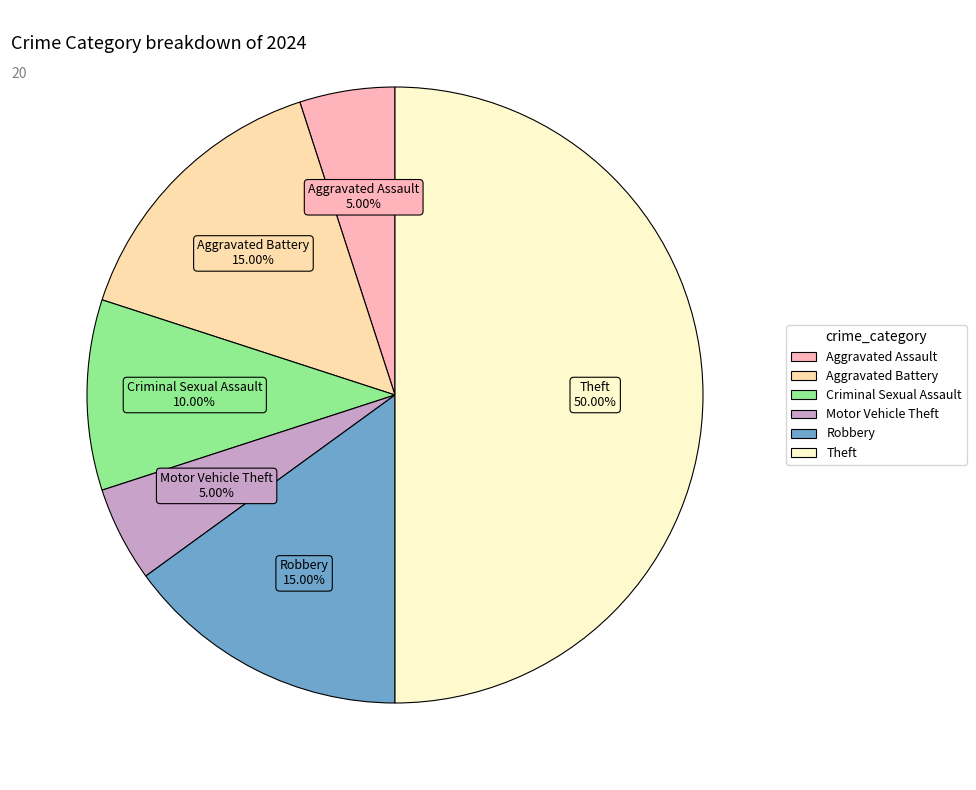

Does Motor Vehicle Theft represent more than half of the total?

No